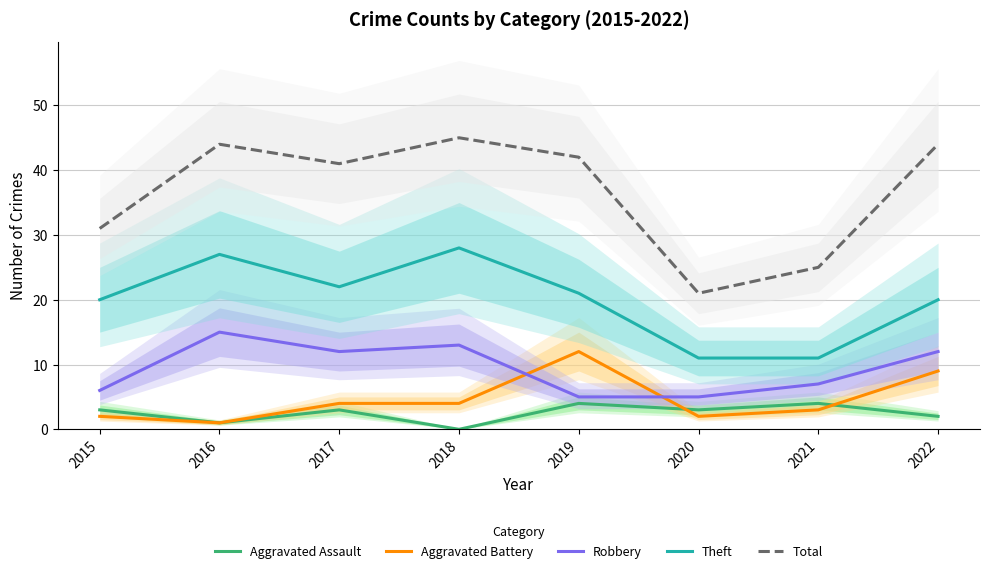

What is the difference between the second highest and second lowest values in the Aggravated Assault series?

3